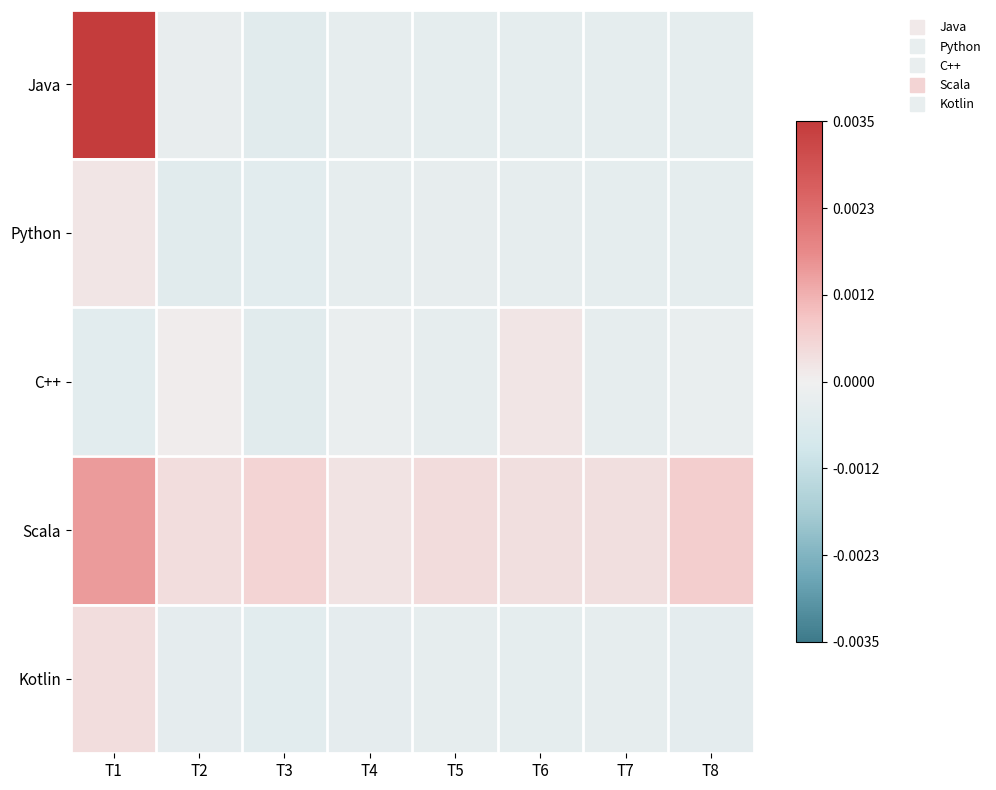

Which series changed the most between T4 and T5?

Scala